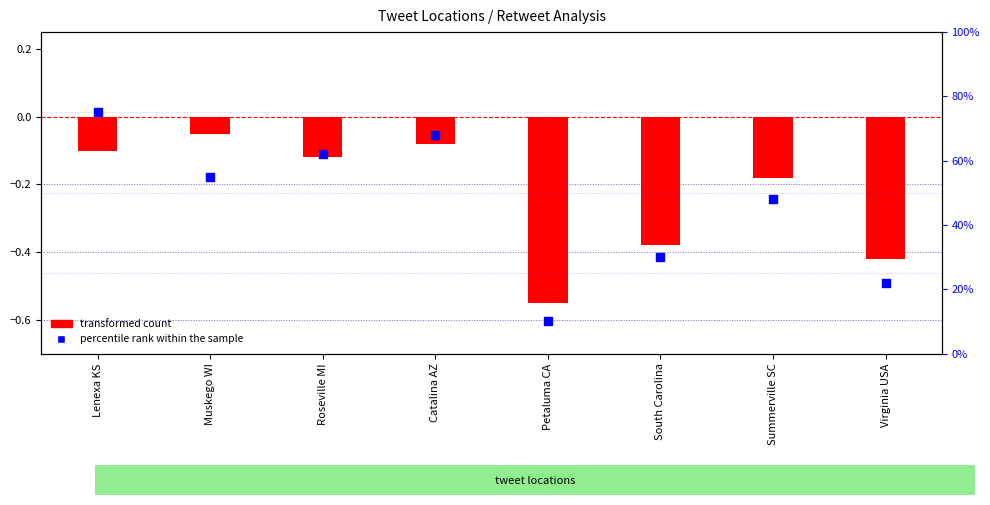

Which series has the largest total across all categories?

percentile rank within the sample